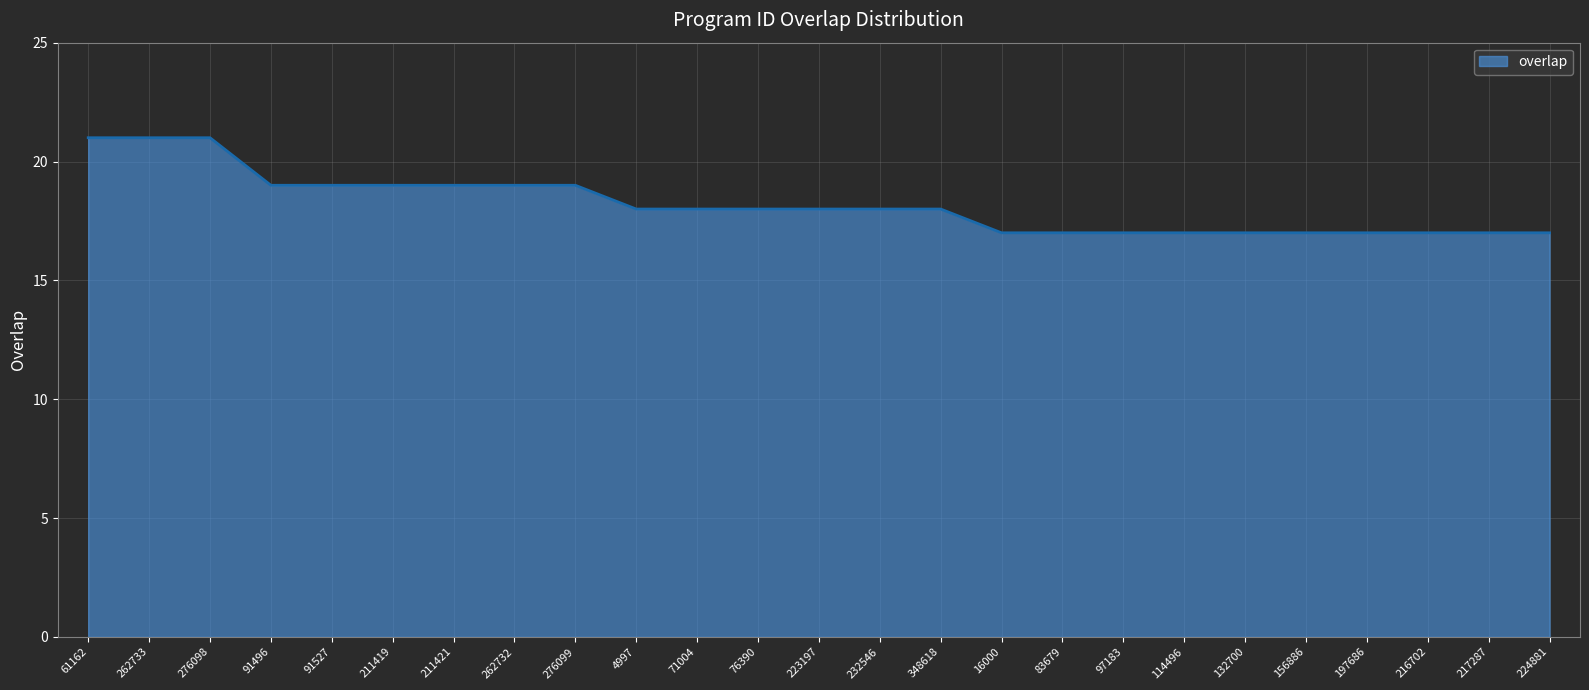

True or false: the data shows 12 at 276099.

False